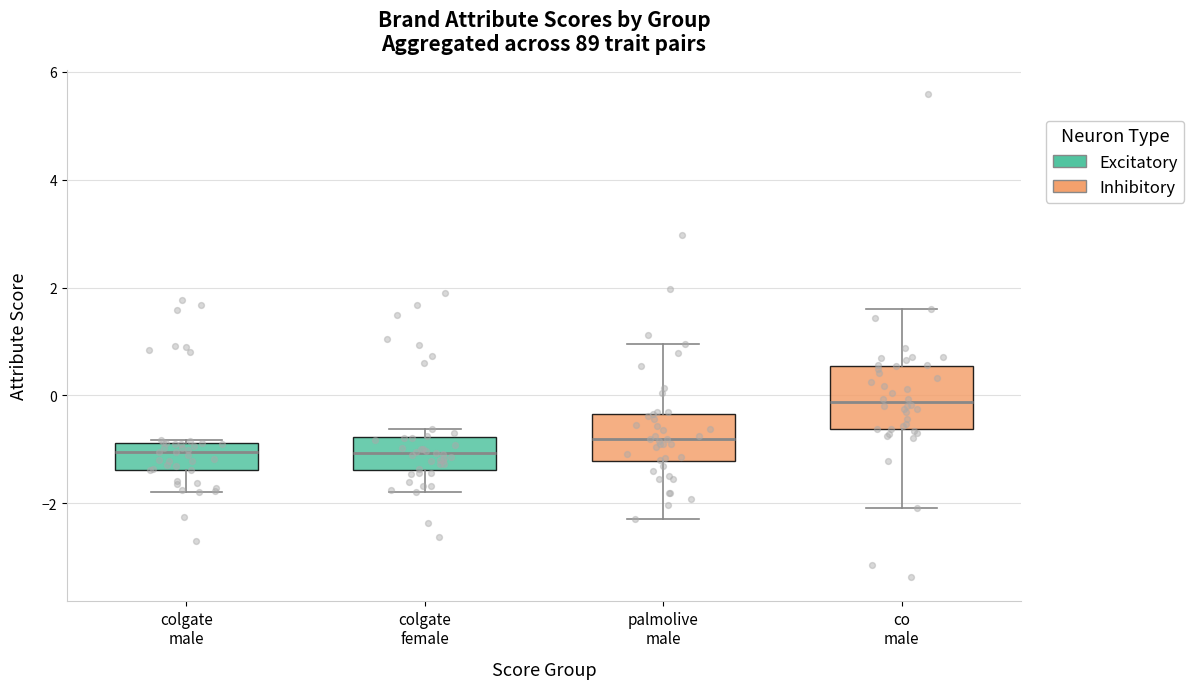

Reading left to right, read every box against the y-axis: the position of its median line, the range the box covers, and the ends of its whiskers. The values are not printed on the chart, so give them approximately, as read against the axis.

colgate male: median -1.0, box -1.4 to -0.8, whiskers -1.8 to -0.8
colgate female: median -1.0, box -1.4 to -0.8, whiskers -1.8 to -0.6
palmolive male: median -0.8, box -1.2 to -0.4, whiskers -2.2 to 1.0
co male: median -0.2, box -0.6 to 0.6, whiskers -2.0 to 1.6